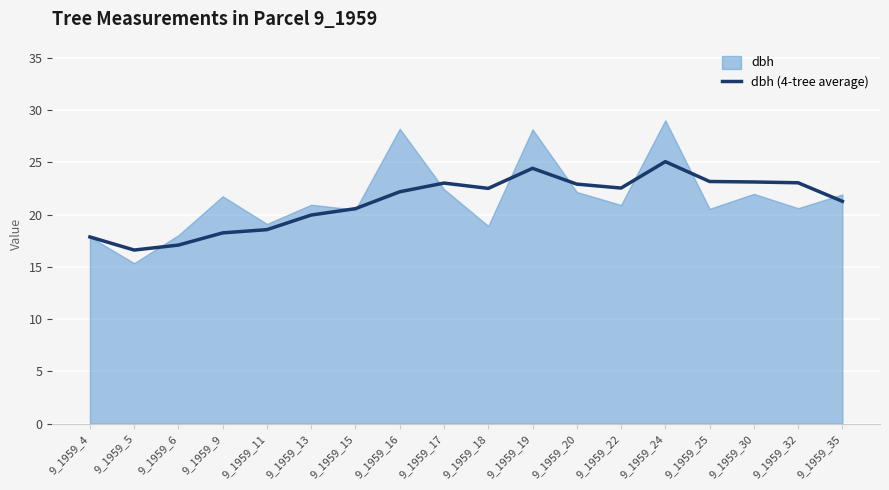

True or false: dbh (4-tree average) has a value of 22.2 at 9_1959_16.

True